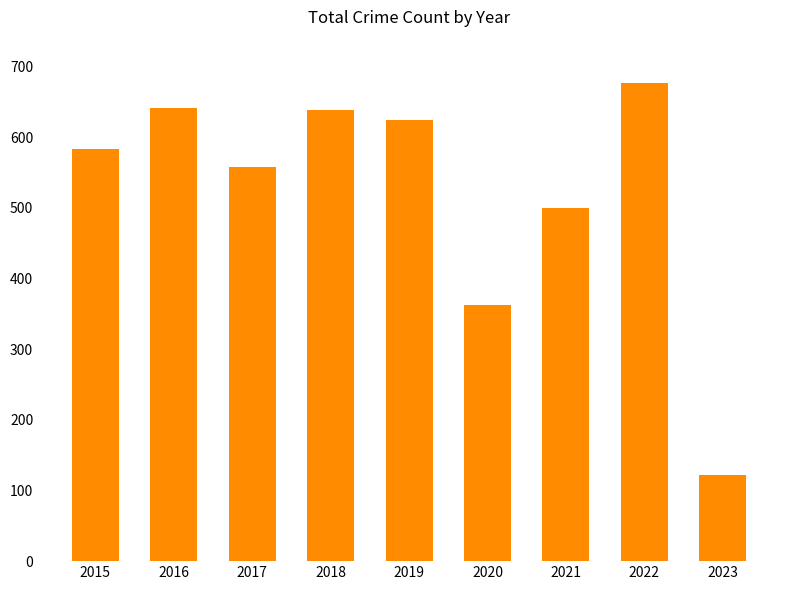

Which category has the highest value across all series?

2022